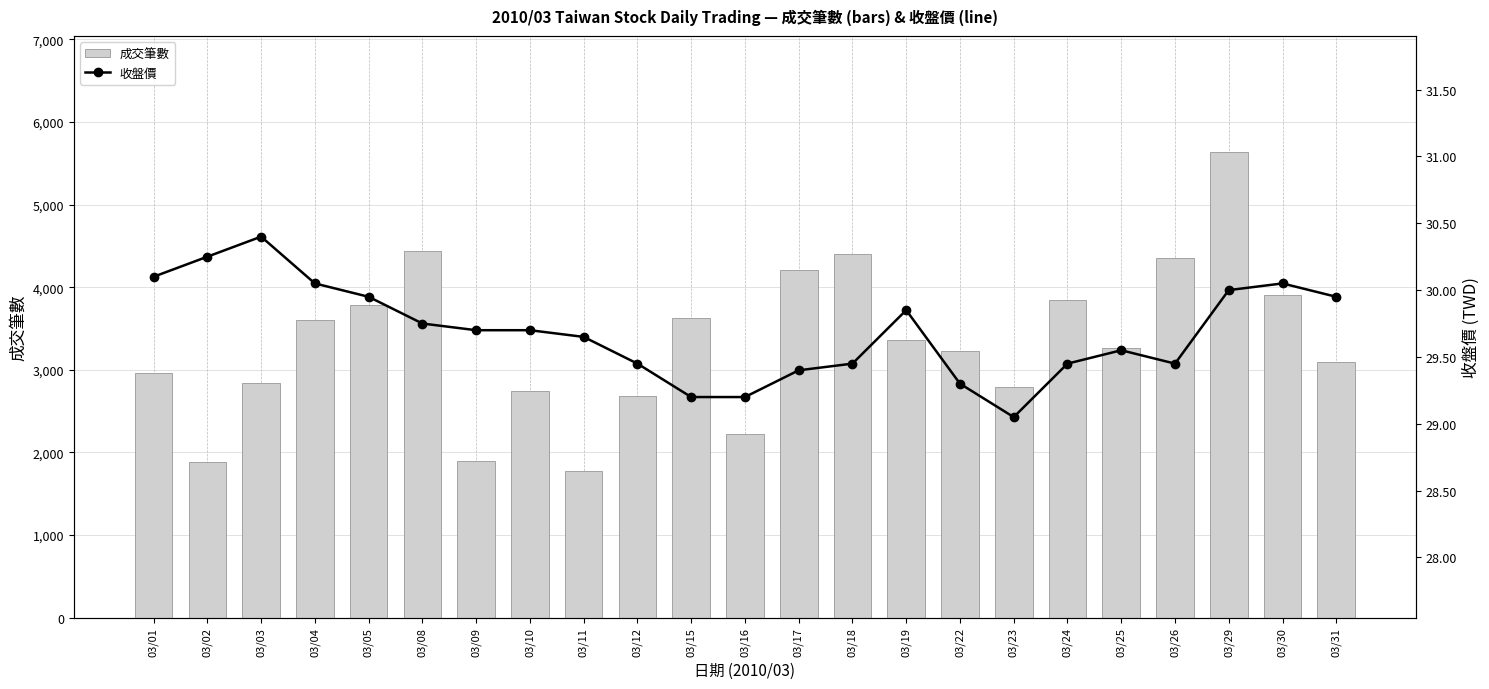

At which category is the sum across all series the highest?

03/29